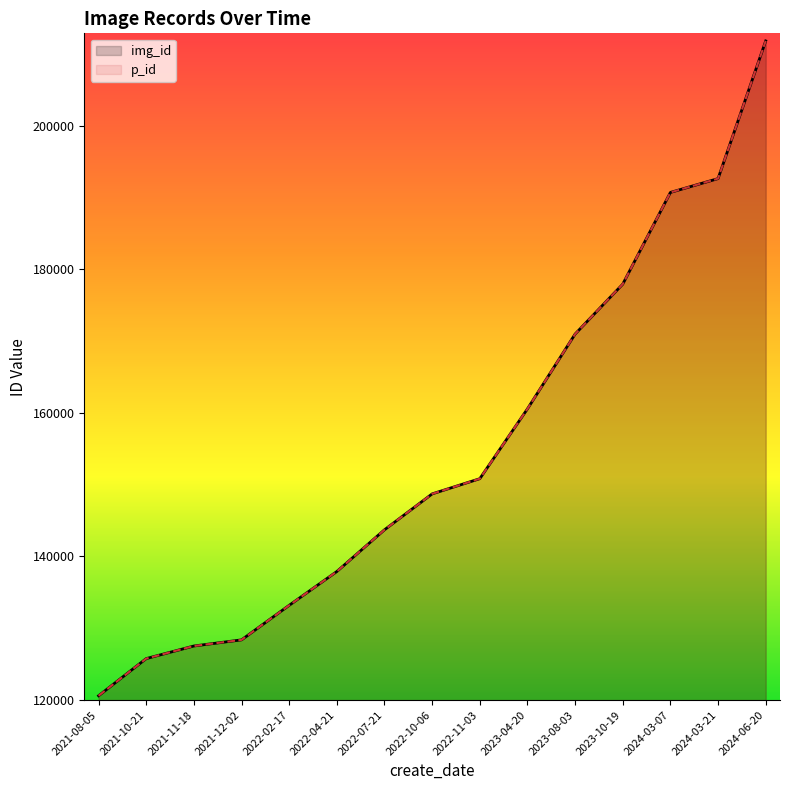

What is the minimum value shown in the chart?

120580